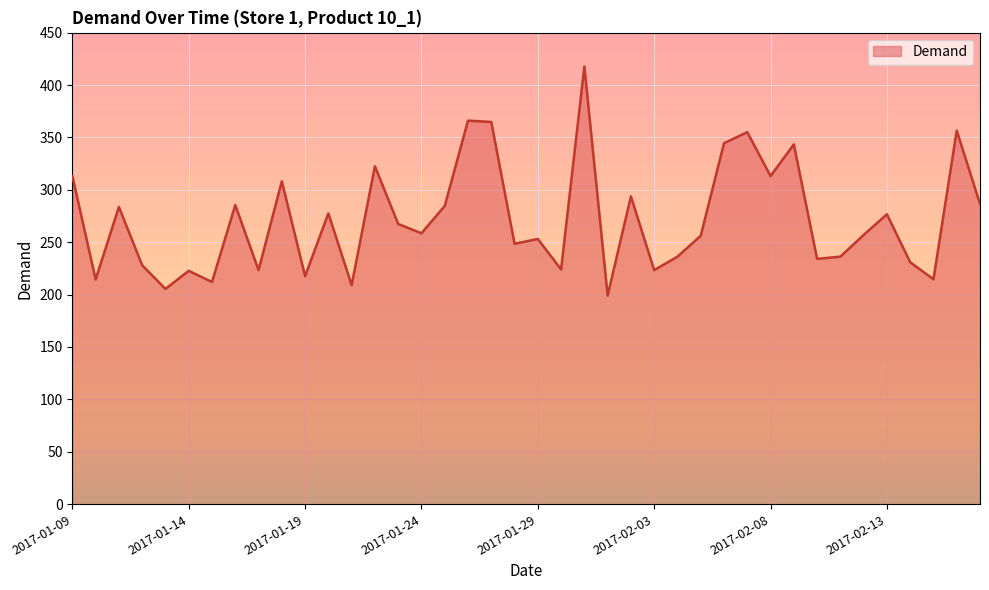

What is the smallest value displayed?

199.1